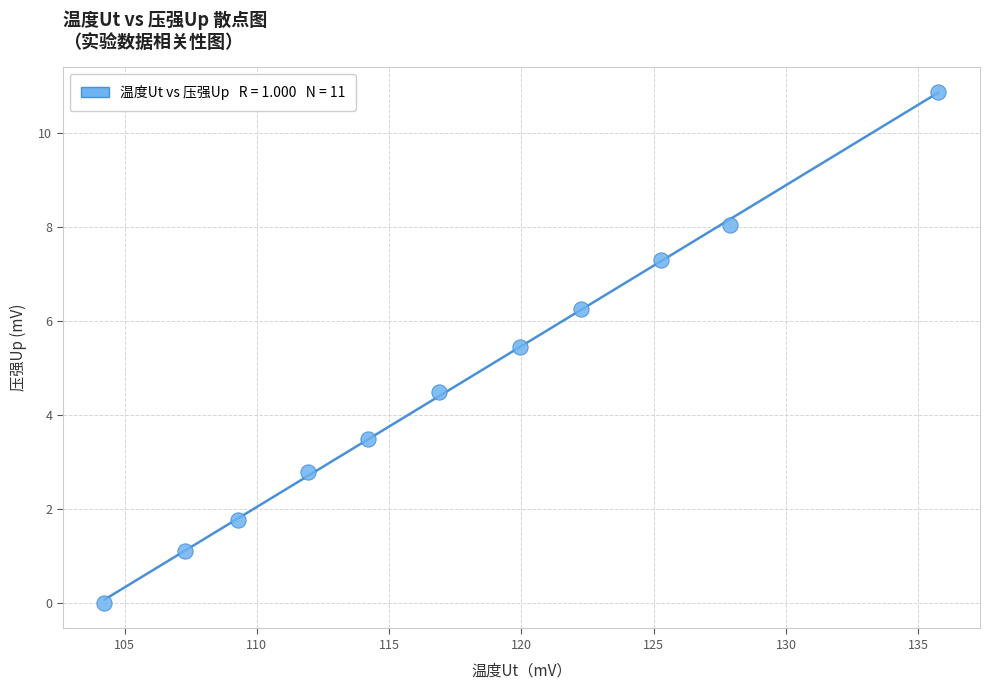

What is the average X value?

117.7